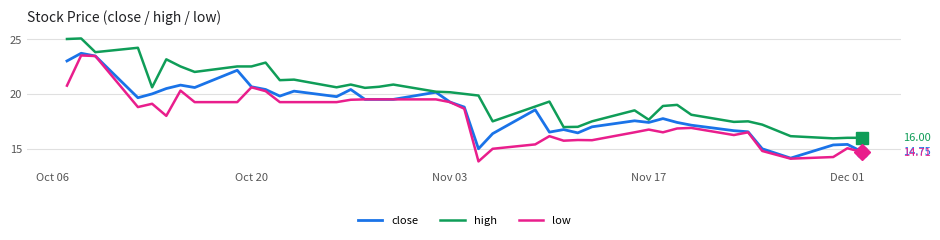

What is the greatest value displayed?

25.1